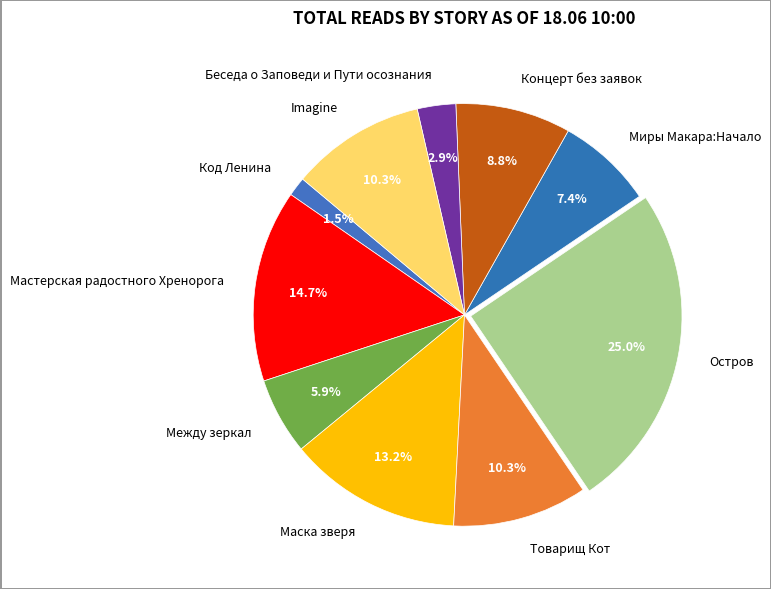

Is there any slice that represents more than half of the pie?

No